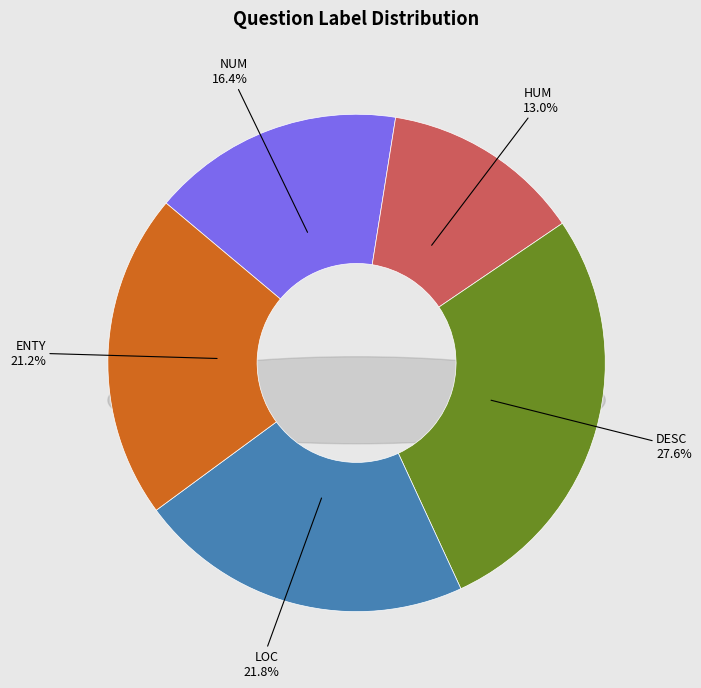

Does any single category account for the majority?

No